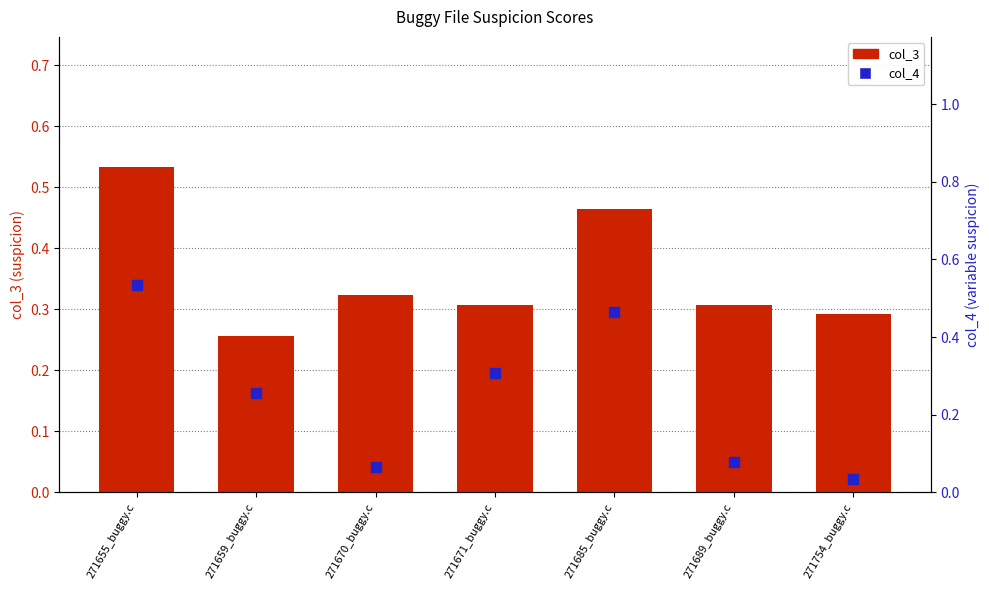

At how many categories does at least one series exceed 0?

7